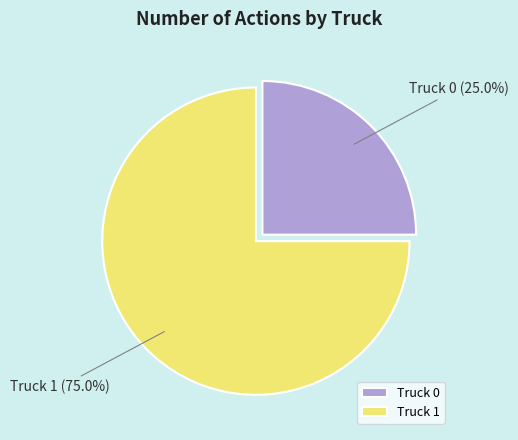

Which slice is the smallest?

Truck 0